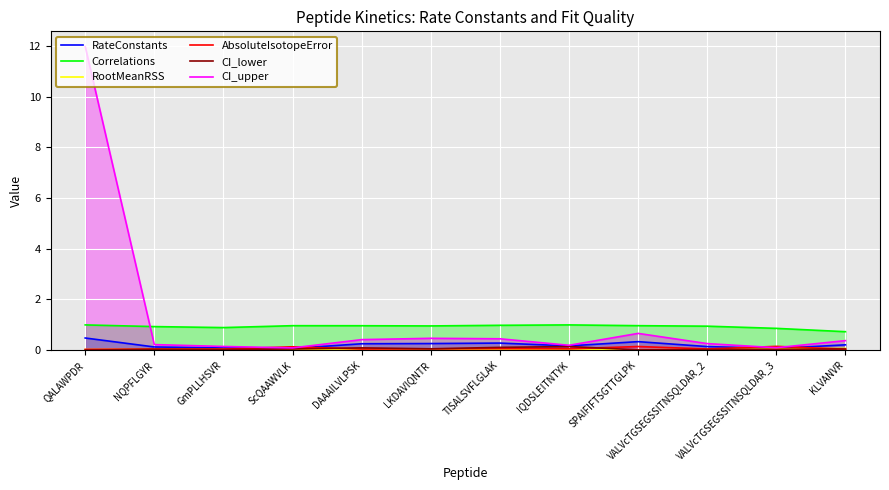

How many lines are shown in the chart?

6